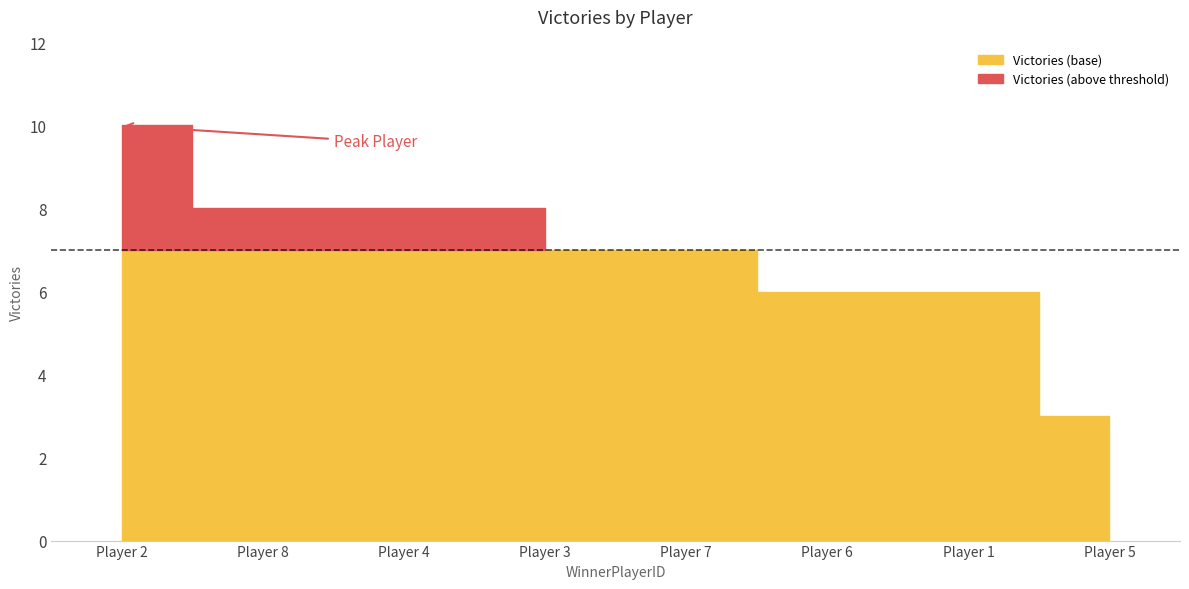

What is the change in value from 4 to 6?

-2